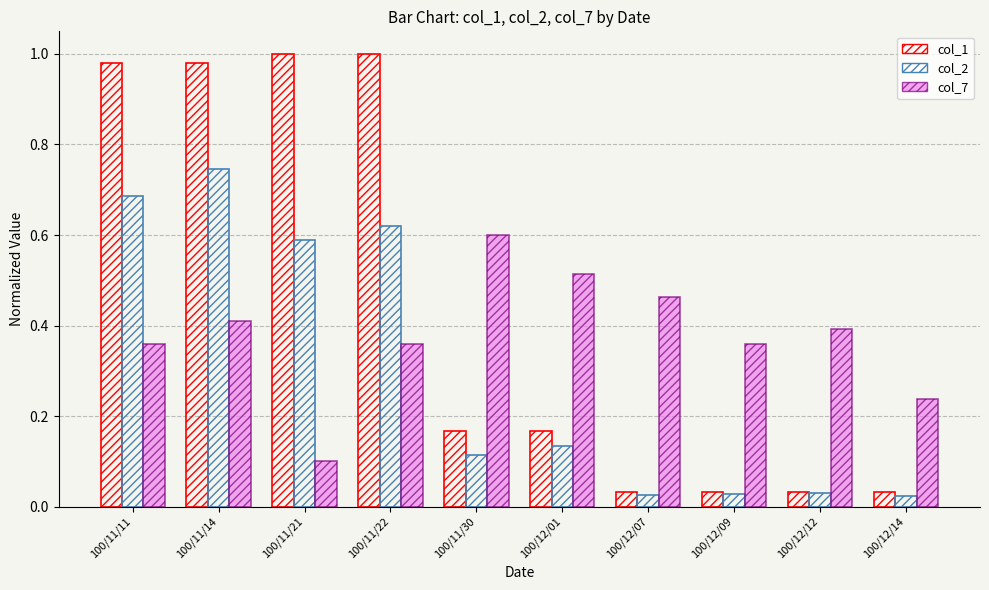

What is the spread (max minus min) of values at 100/12/14?

0.2